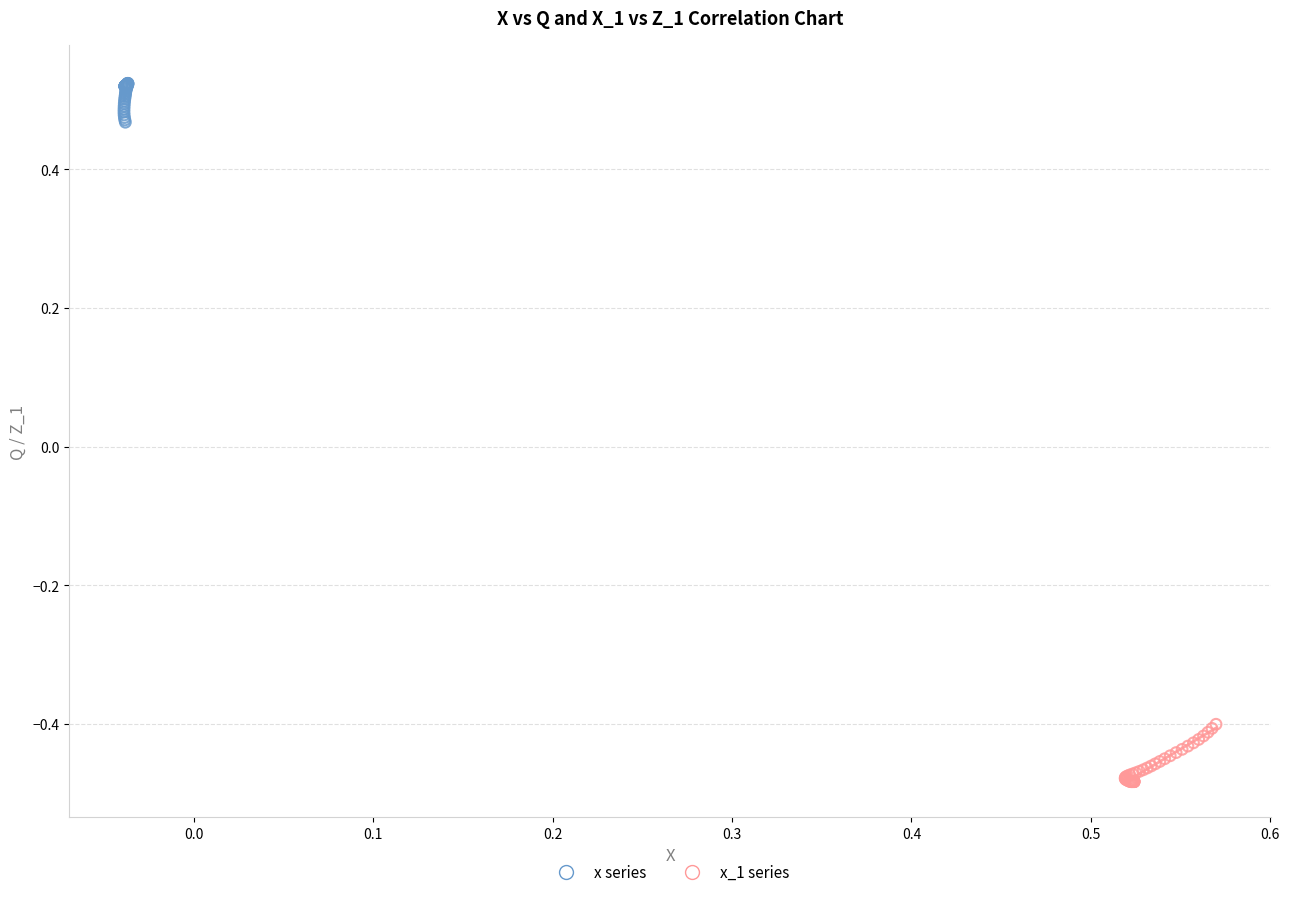

Which series contains the lowest Y value?

x_1 series